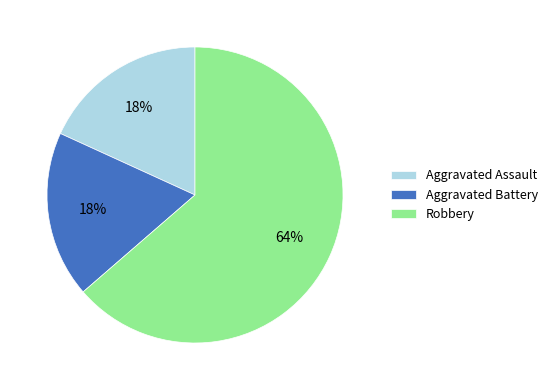

Do Robbery and Aggravated Battery together represent more than half of the pie?

Yes